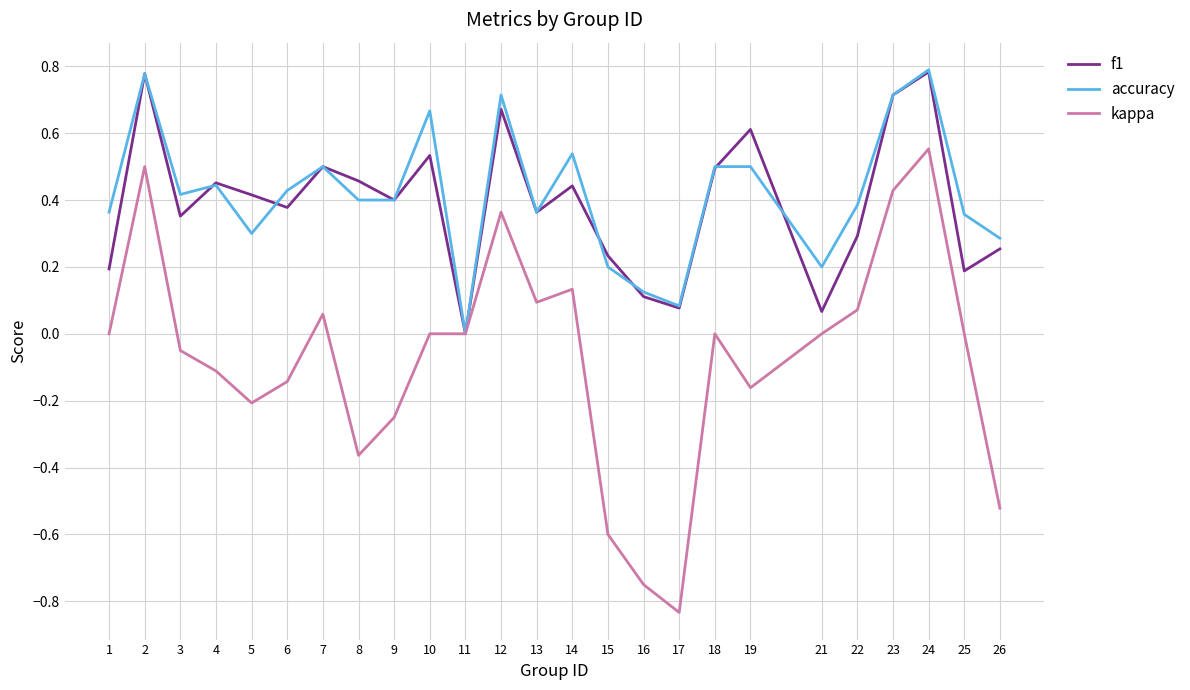

At 22, list the series in order from smallest to largest.

kappa, f1, accuracy